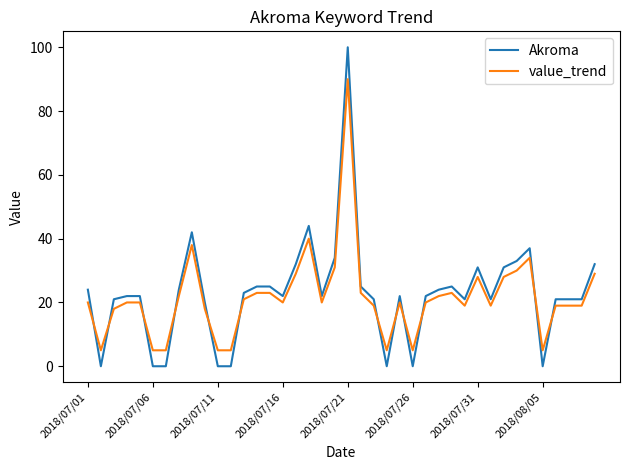

What is the minimum value for value_trend?

5